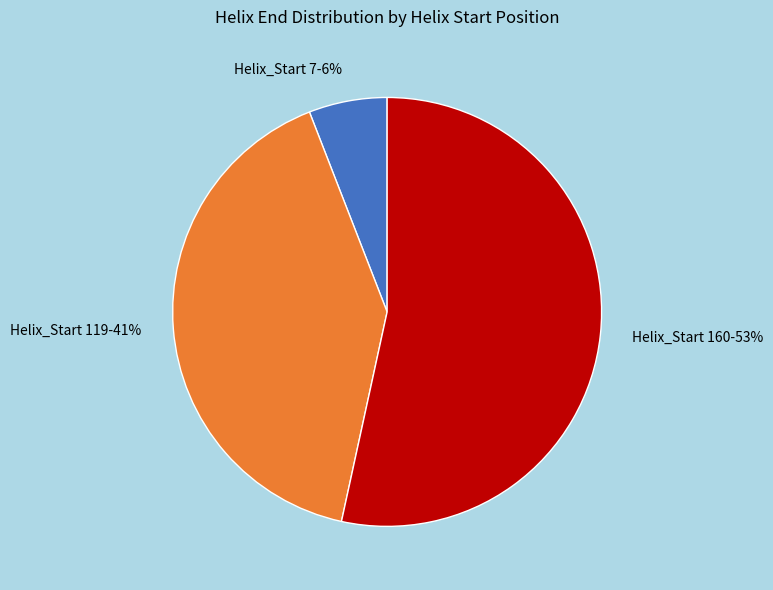

Is there any slice that represents more than half of the pie?

Yes